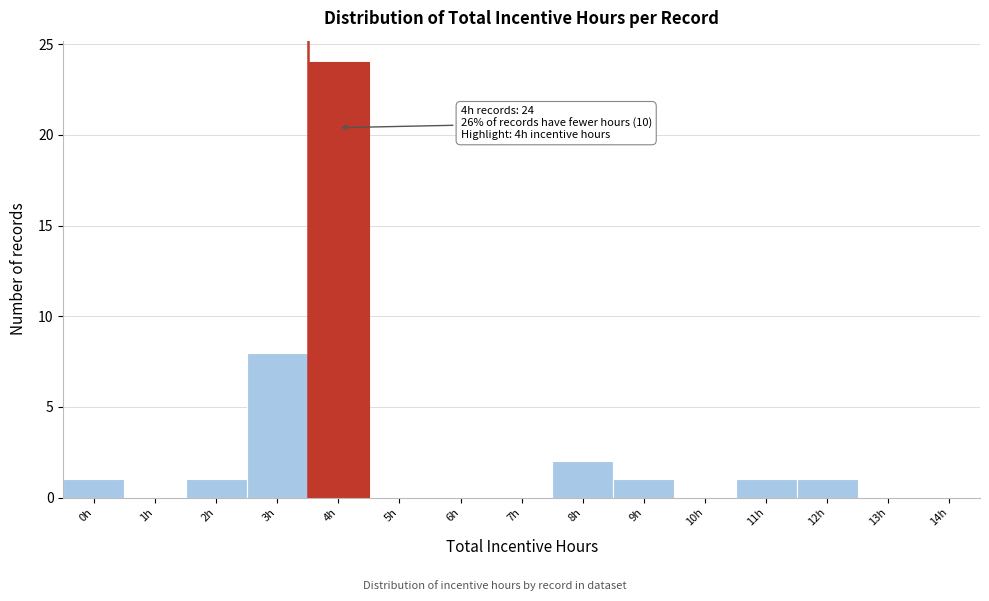

Reading left to right, list all the values displayed in this chart.

0h=1	1h=0	2h=1	3h=8	4h=24	5h=0	6h=0	7h=0	8h=2	9h=1	10h=0	11h=1	12h=1	13h=0	14h=0